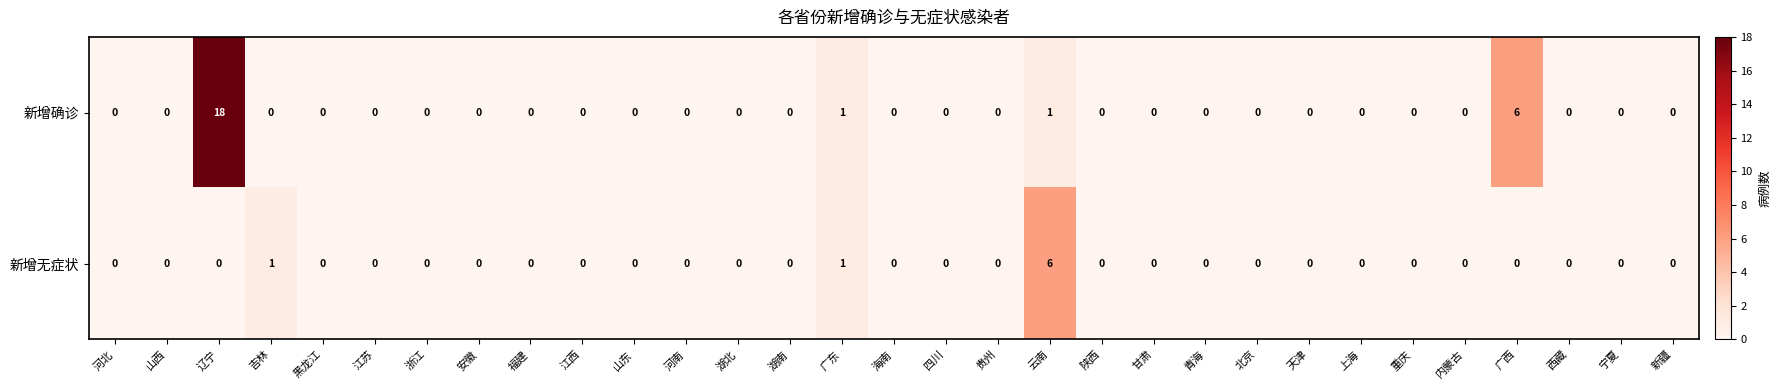

What is the sum of all 新增无症状 values?

8